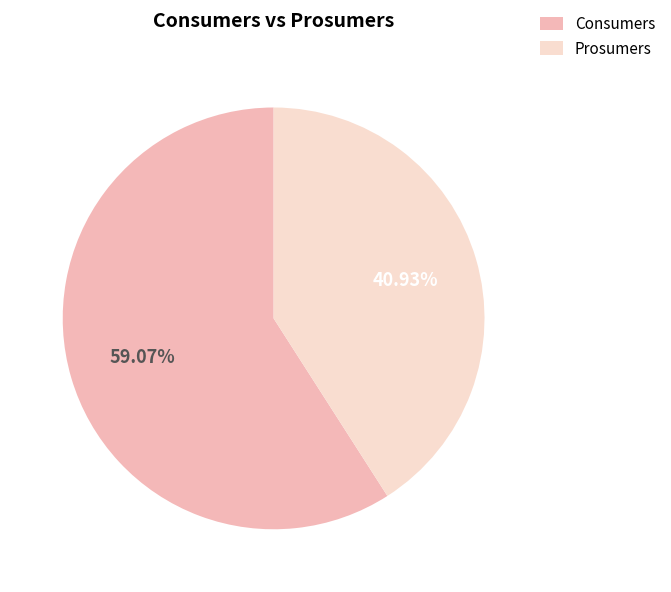

How many slices are in this pie chart?

2